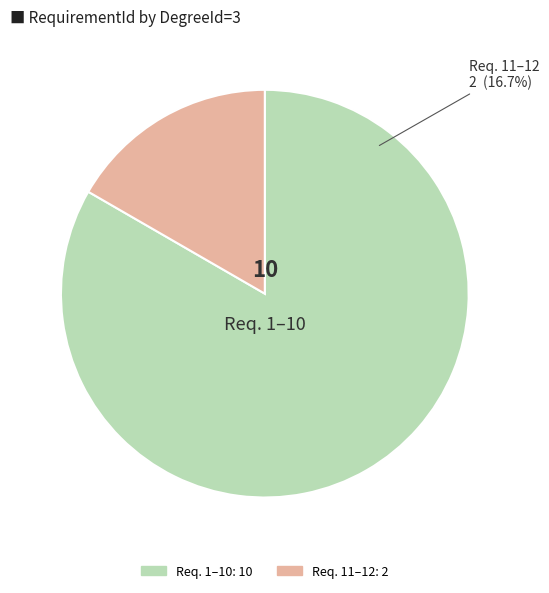

Is the sum of 356 and 560 greater than half?

No